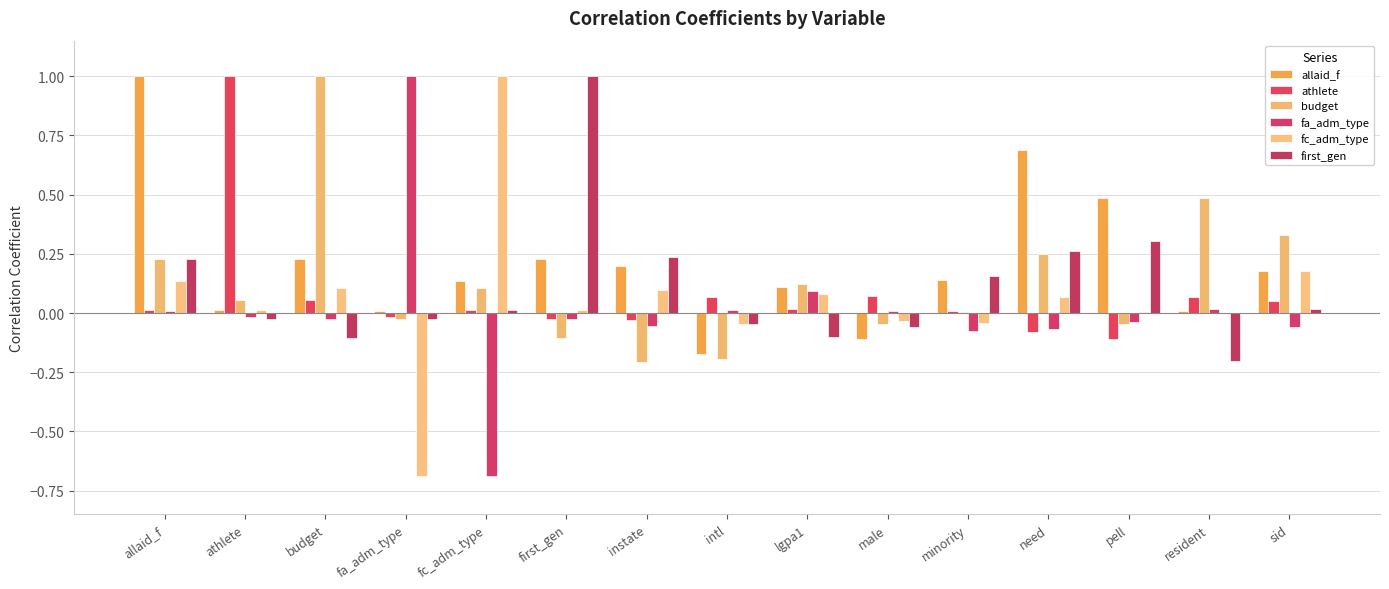

The allaid_f series shows -0.2 at intl. True or false?

True